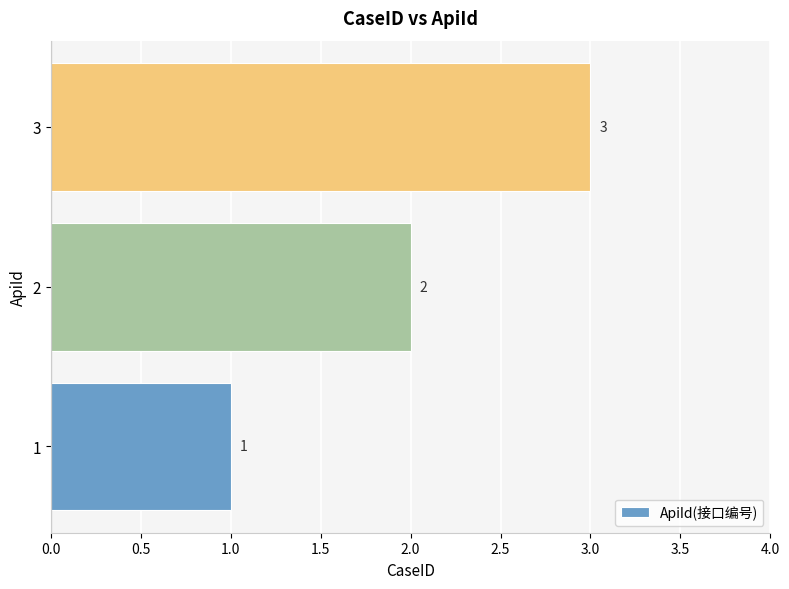

How many bars are there in total?

3